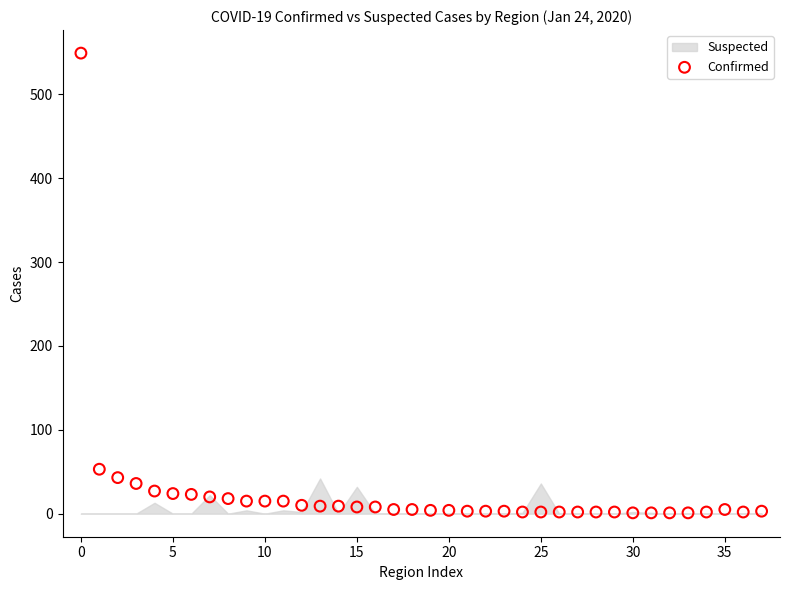

What Y value in the scatter plot is closest to 275?

53